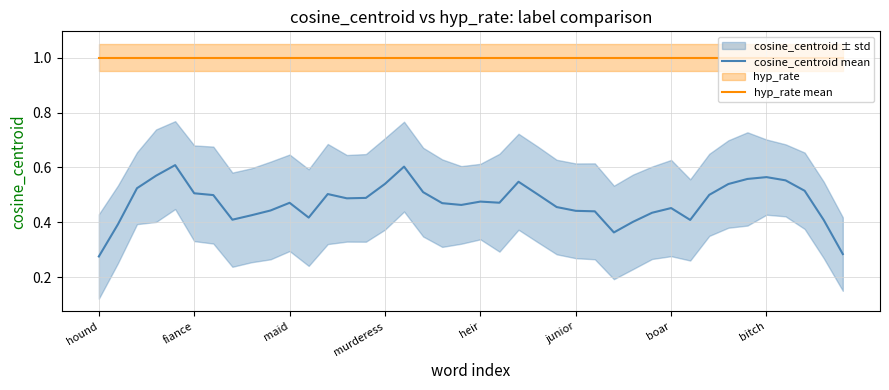

True or false: cosine_centroid mean and hyp_rate mean intersect in this chart.

False